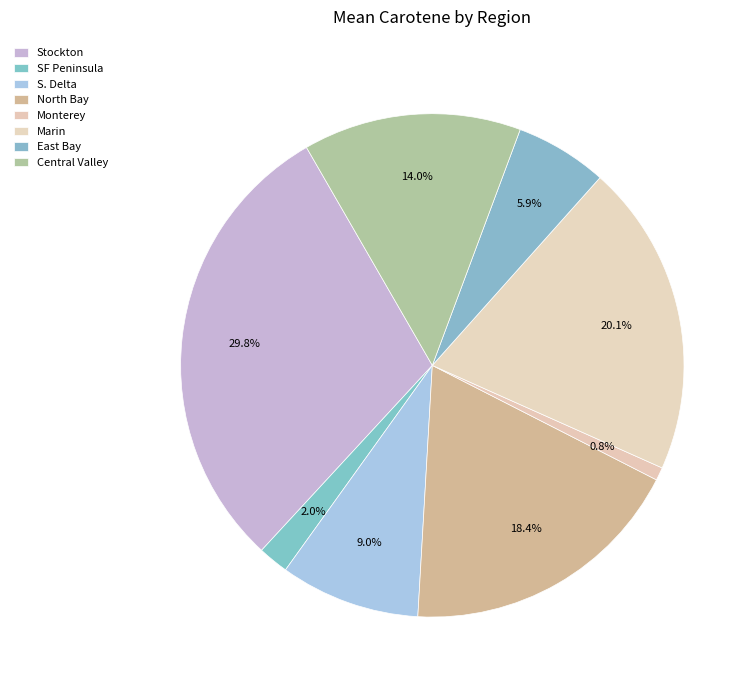

How many segments does this pie chart have?

8